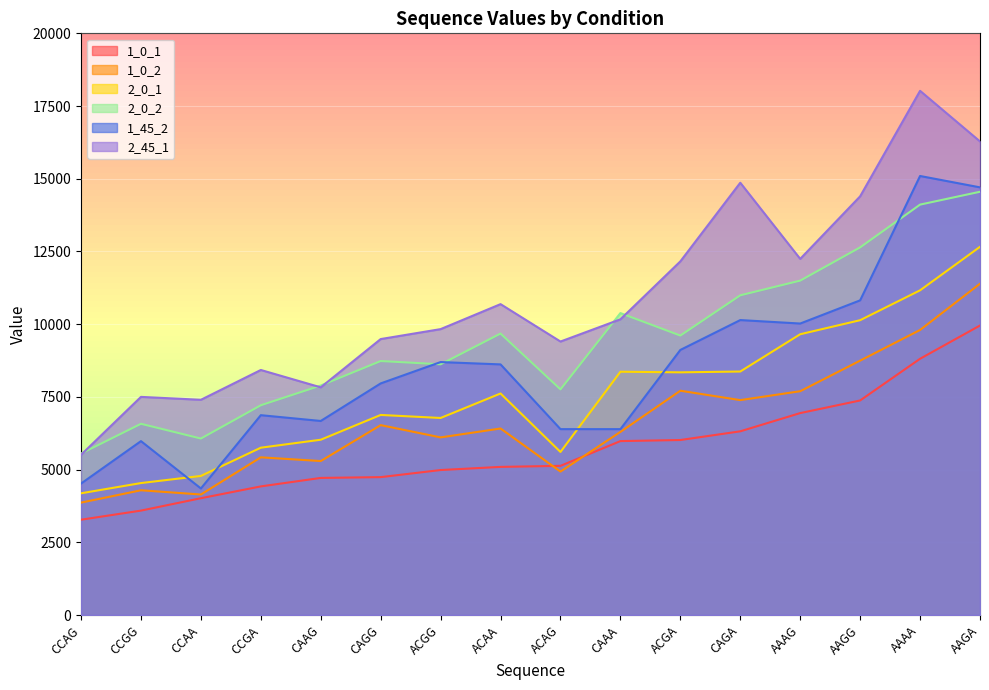

How many distinct data groups are displayed?

6